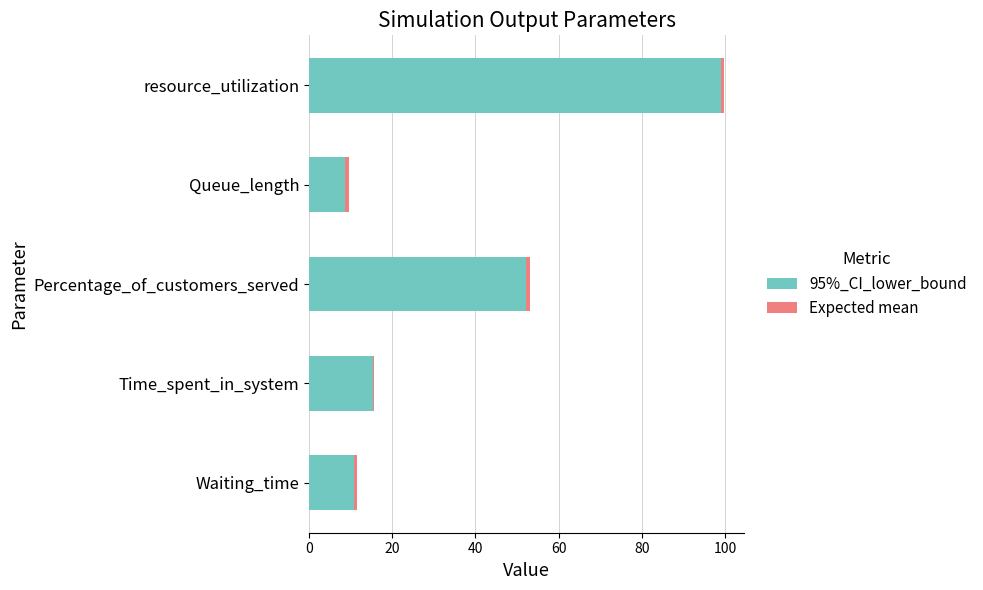

At which category is the sum across all series the highest?

resource_utilization